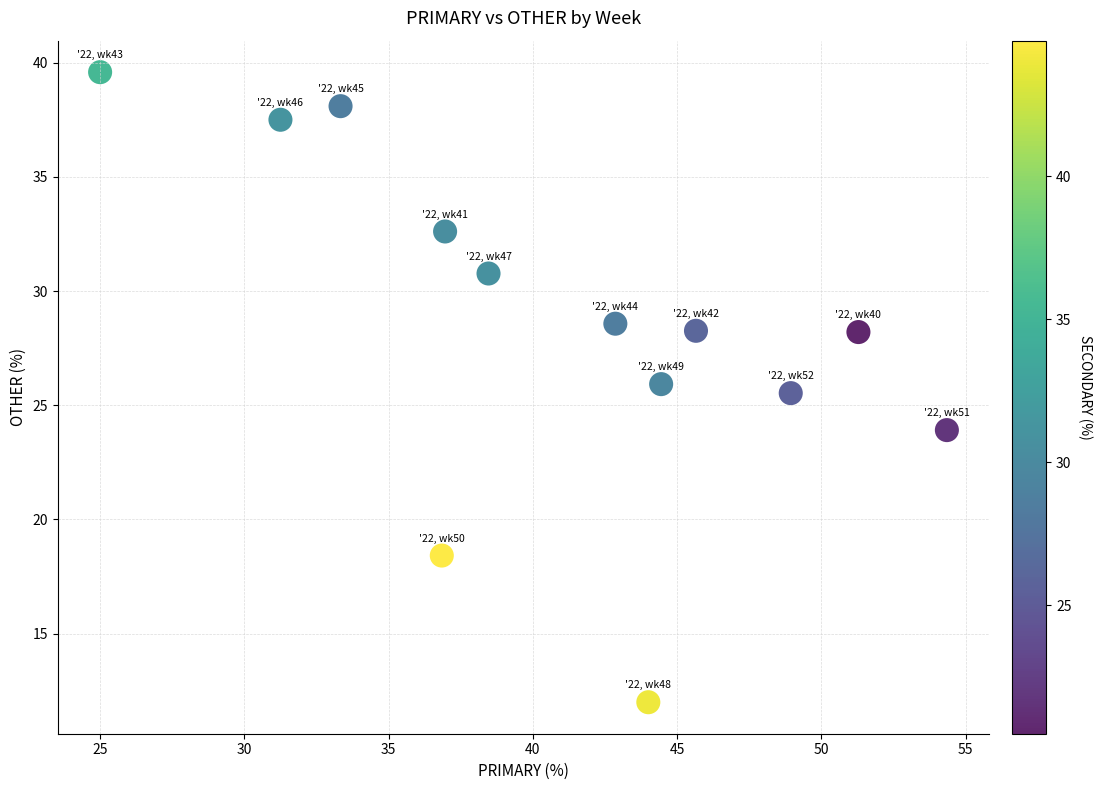

What Y value in the scatter plot is closest to 25?

25.5